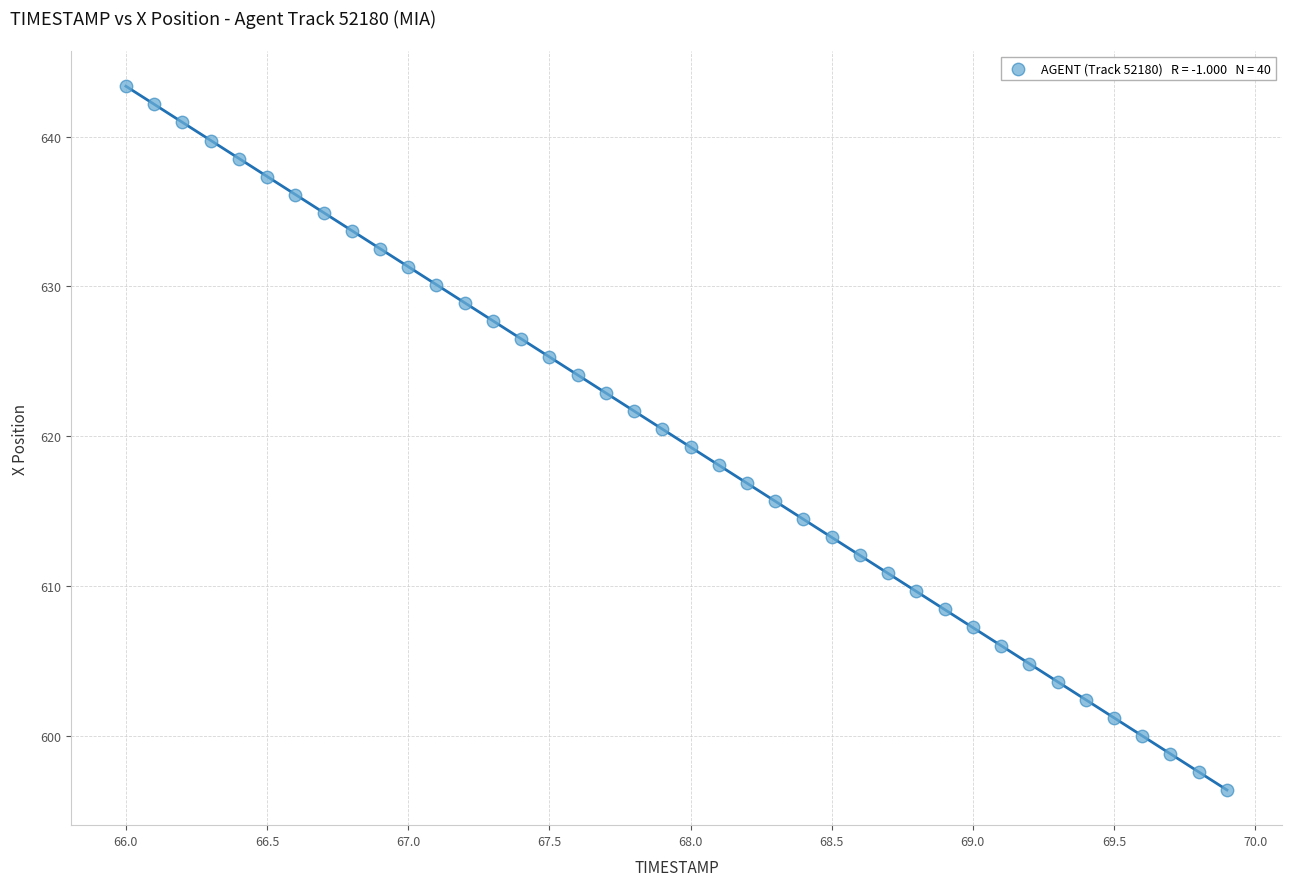

What is the range of Y values (max minus min)?

46.9